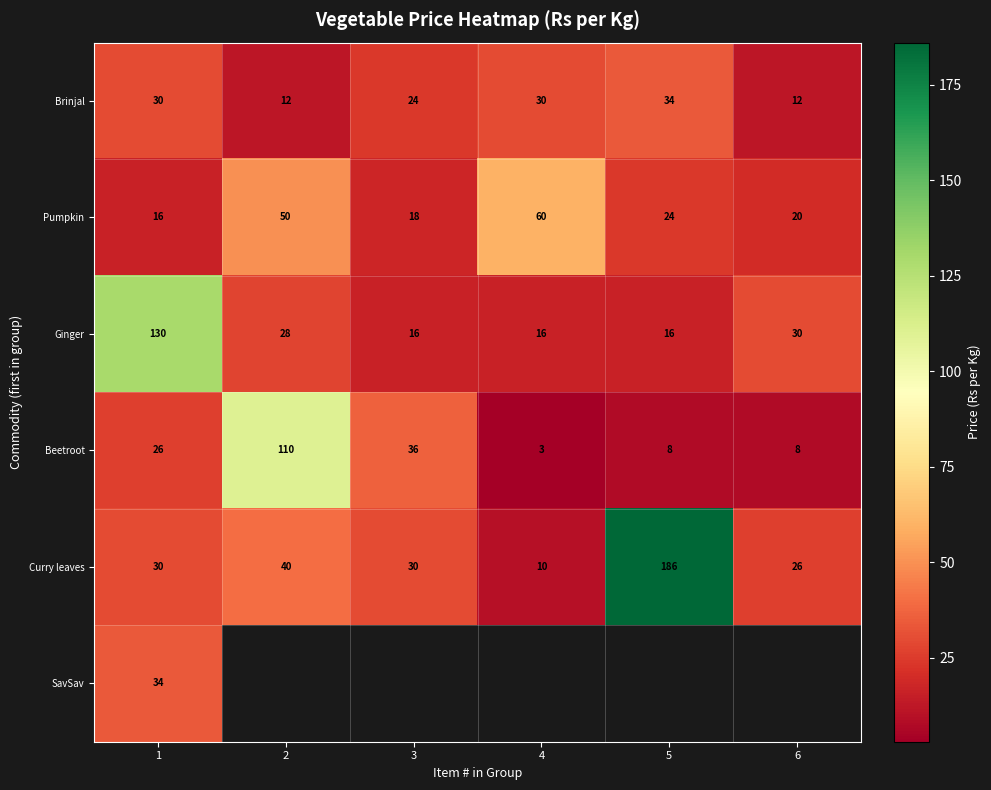

Between 2 and 3, which is larger?

3